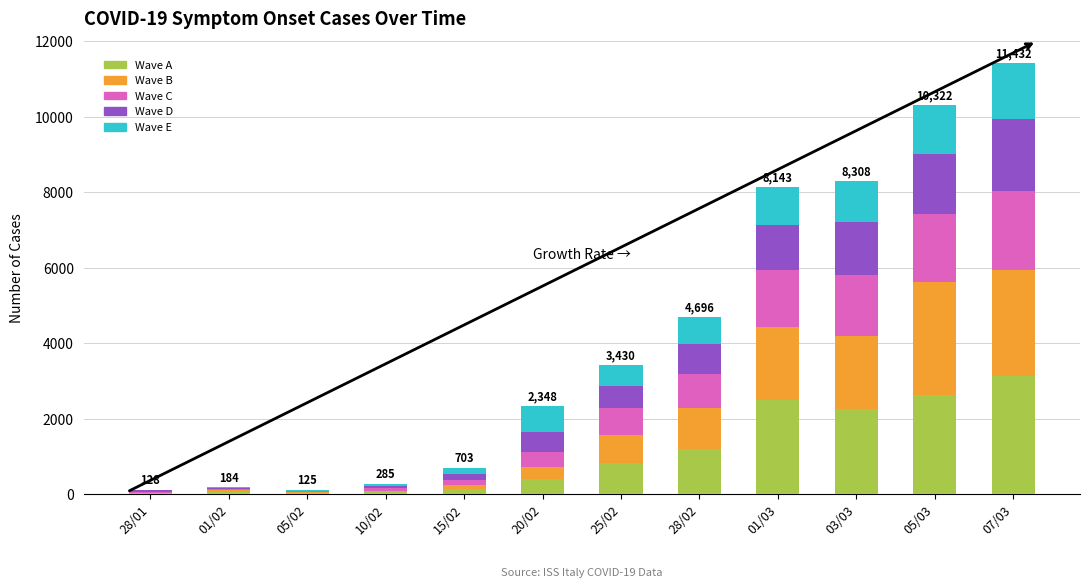

What is the total value across all series at 05/02?

125